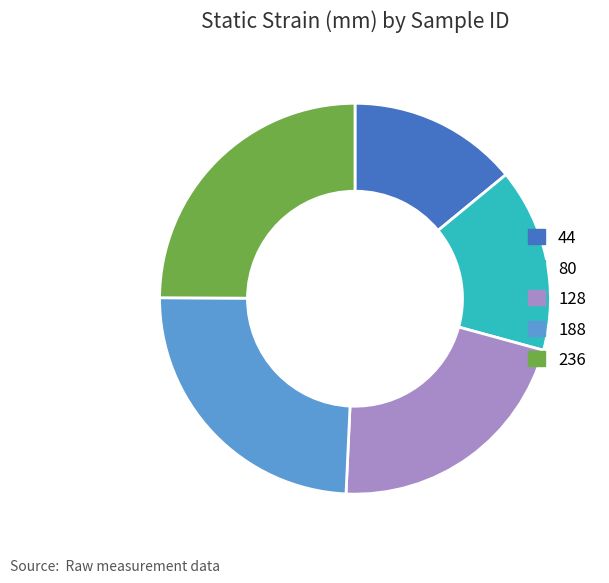

How many segments does this pie chart have?

5